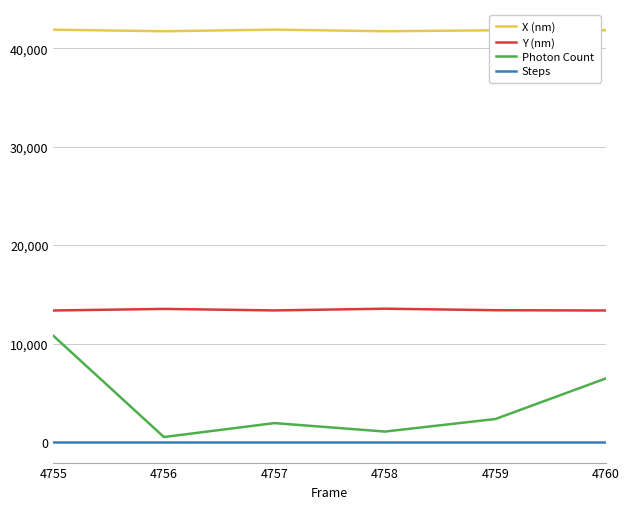

Is the value of X (nm) at 4757 greater than the value of Photon Count at 4758?

Yes